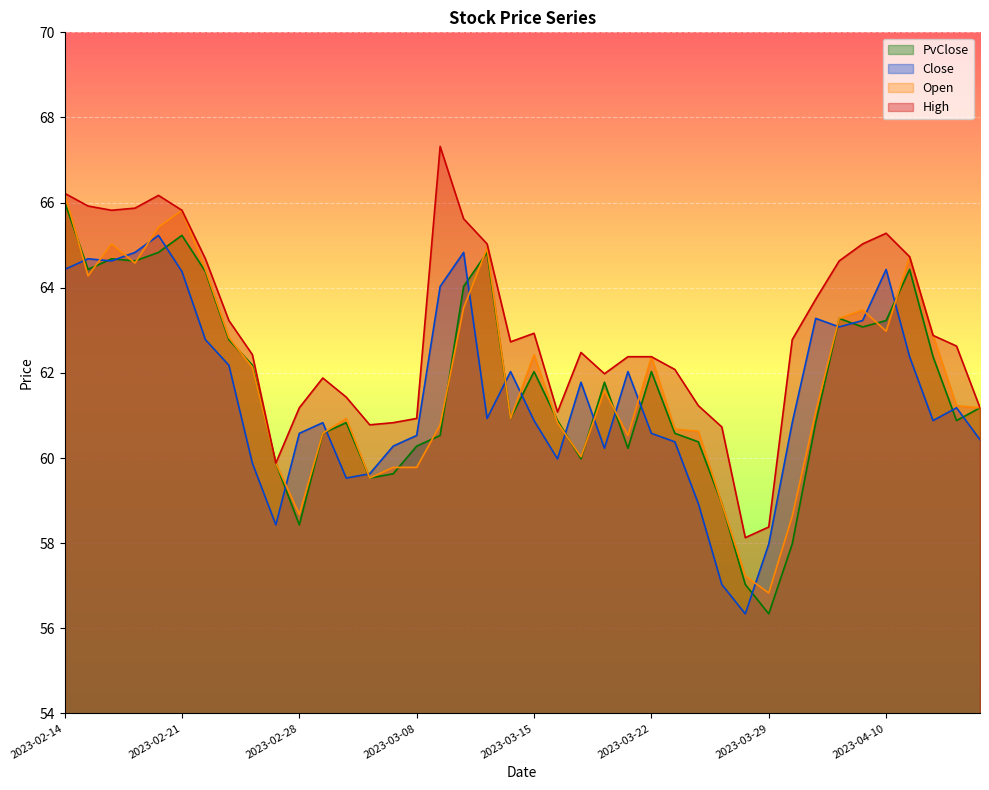

What is the value of the PvClose point at the 27th from the left?

60.6